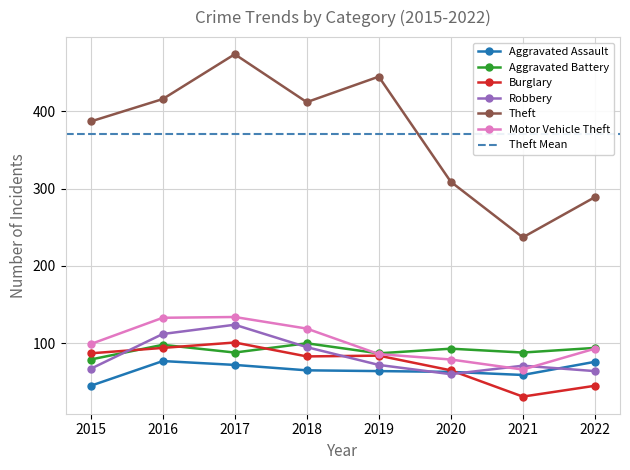

Which series has the largest range (max minus min)?

Theft